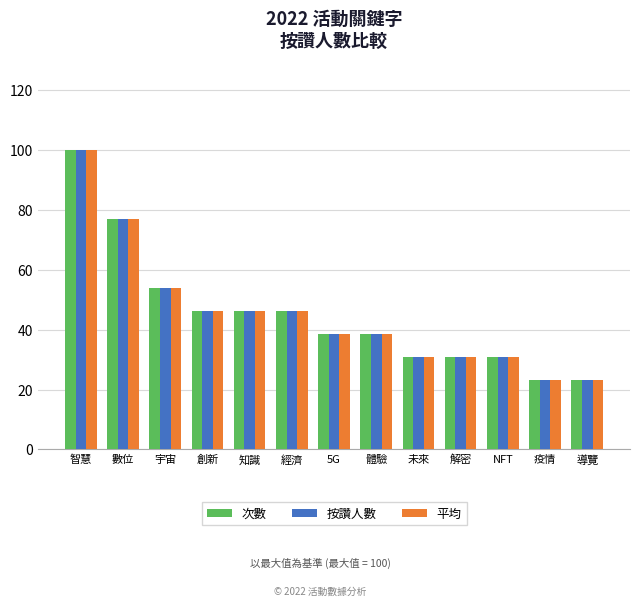

What is the average value of the 平均 series?

45.0